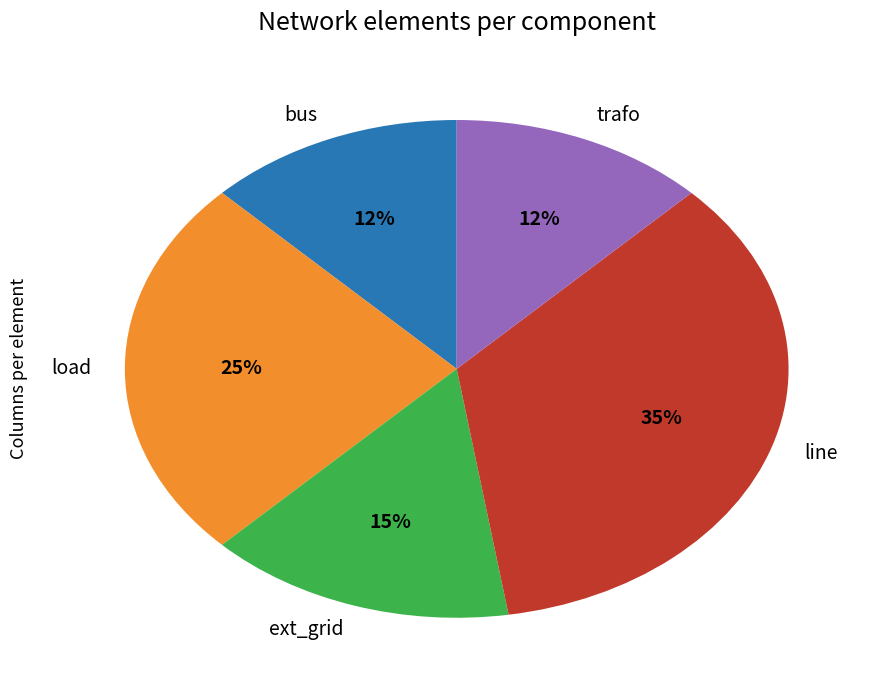

Combined, do line and bus account for over 50%?

No